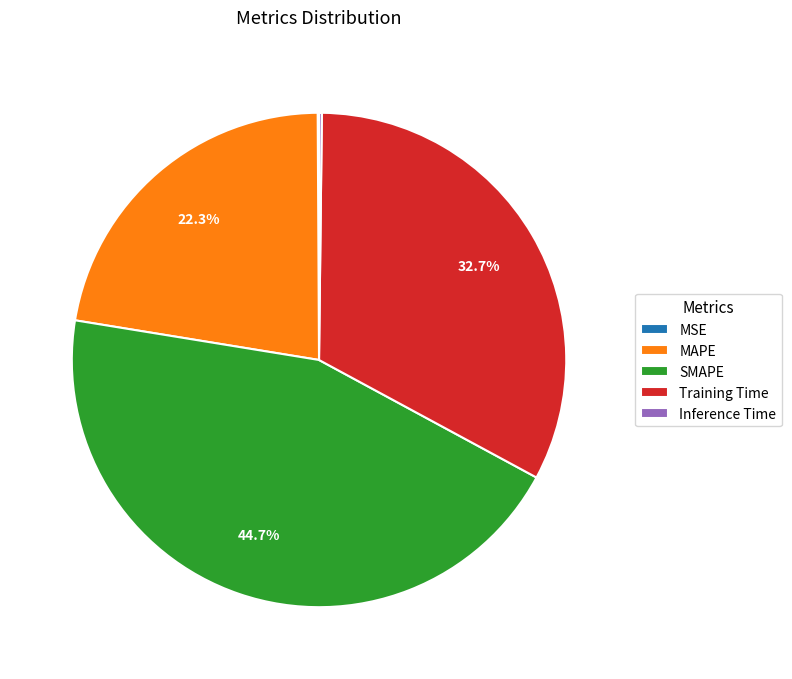

Which slice is the largest?

SMAPE